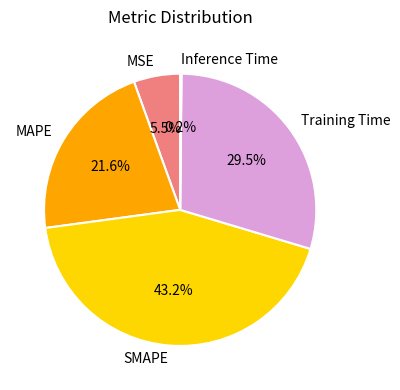

Do Training Time and MSE together represent more than half of the pie?

No